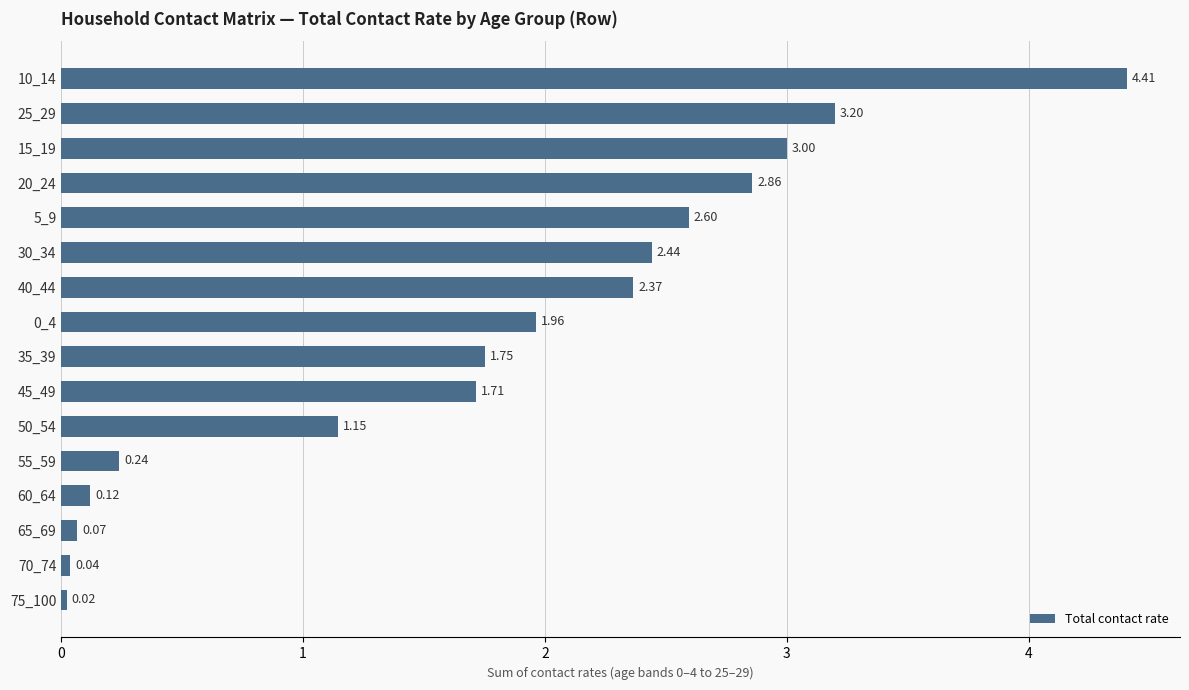

What is the change in value from 25_29 to 30_34?

-0.8